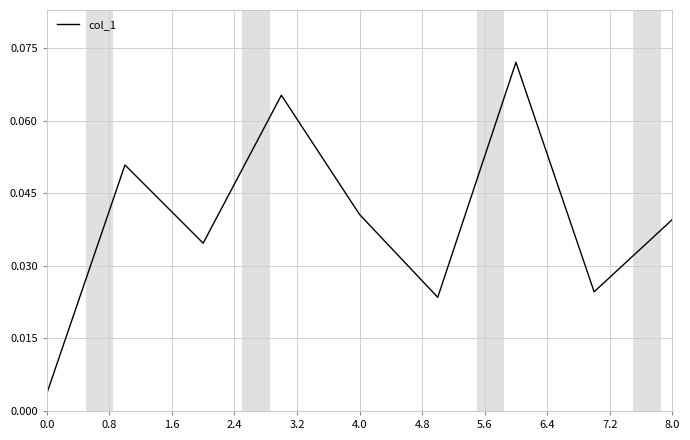

Is this an area chart (filled region under the line)?

No